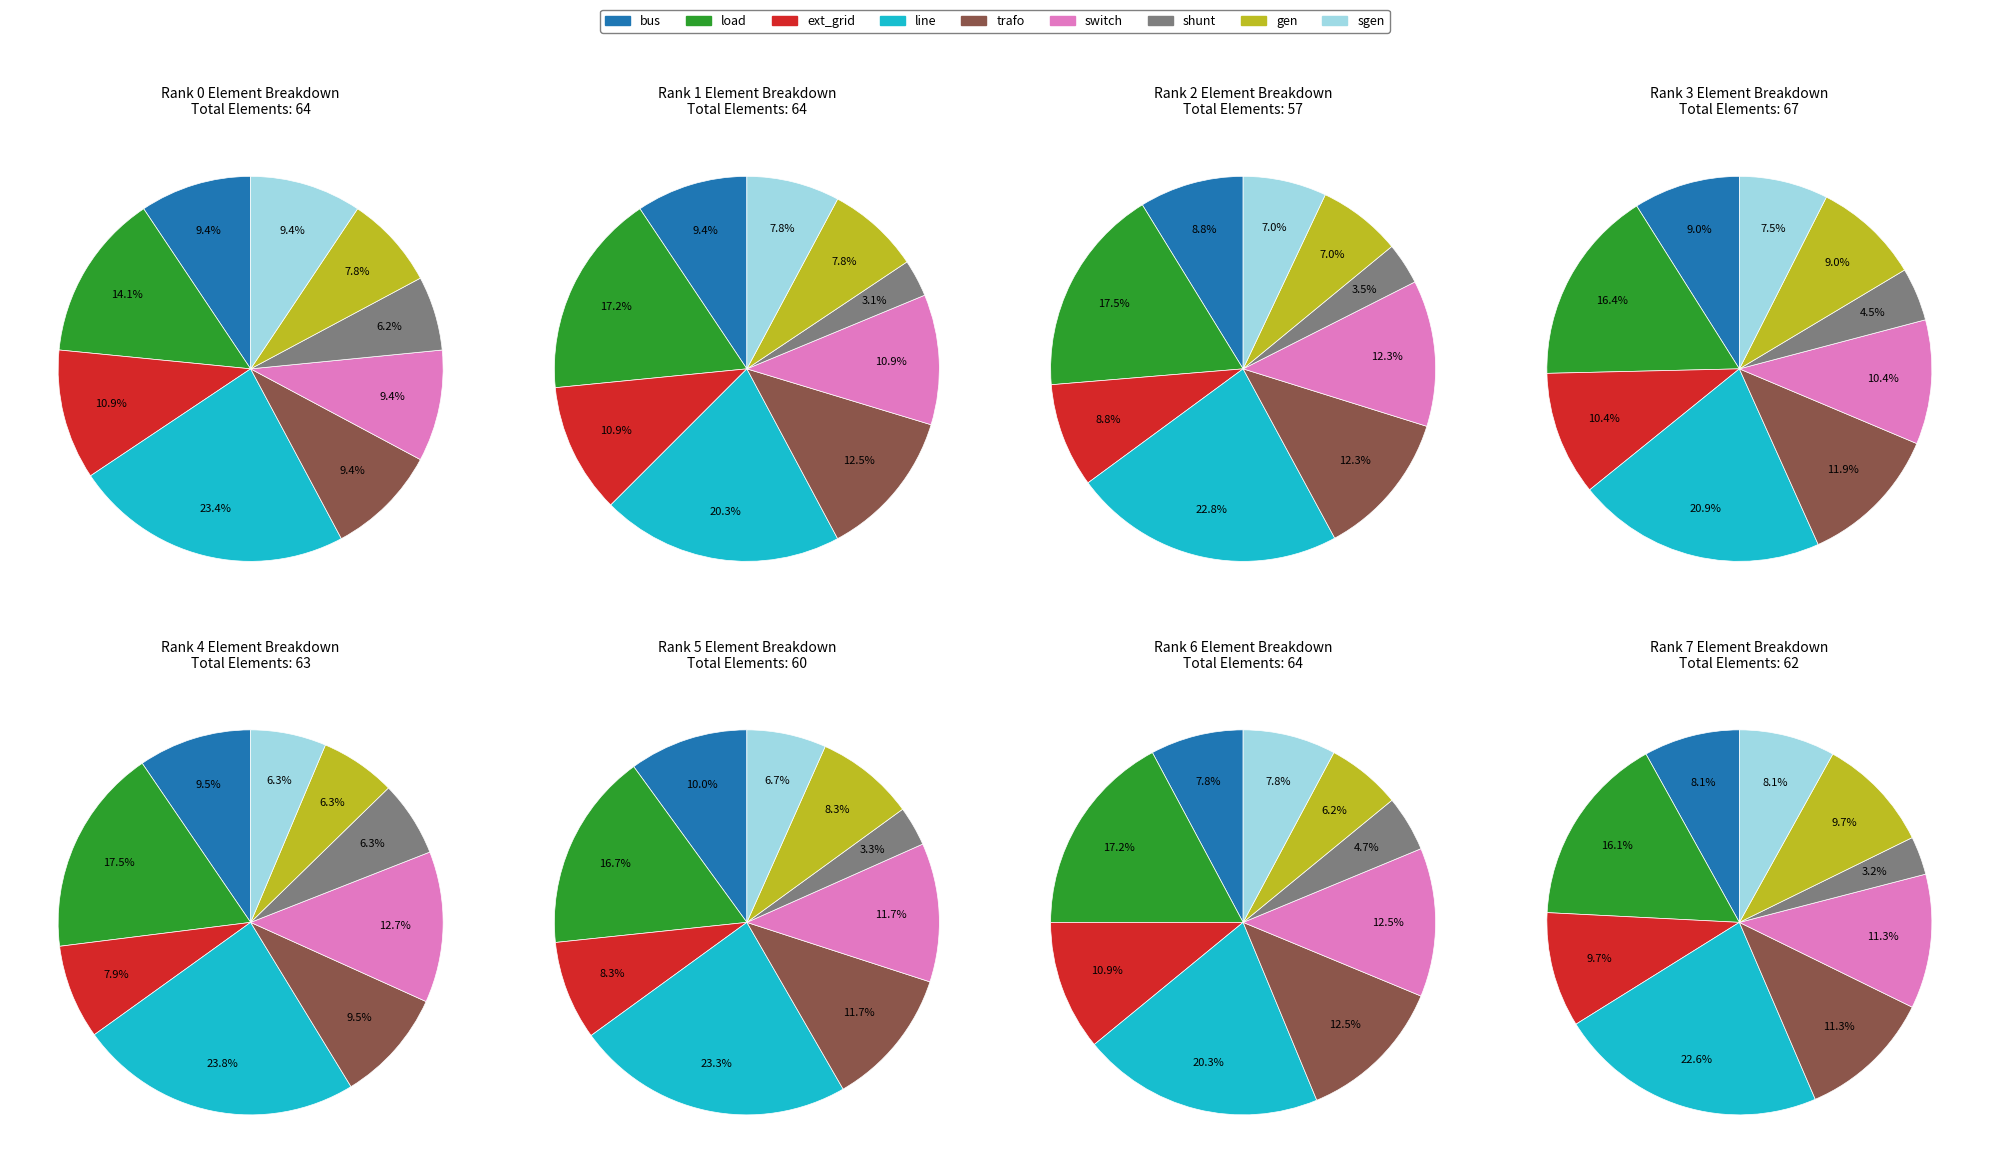

Which has a higher value, 2 or 5?

5